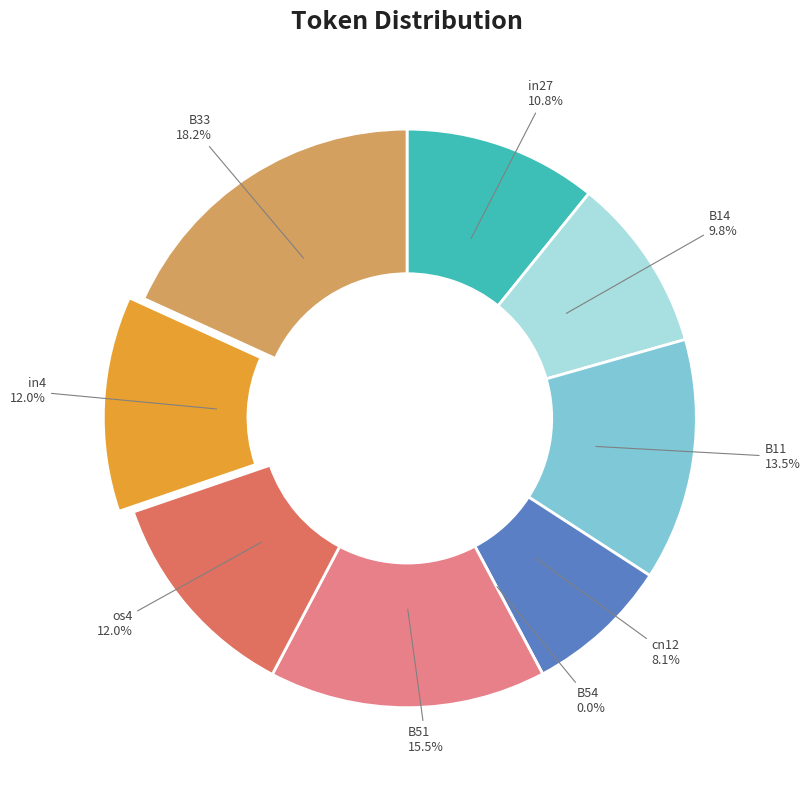

How many slices are in this pie chart?

9